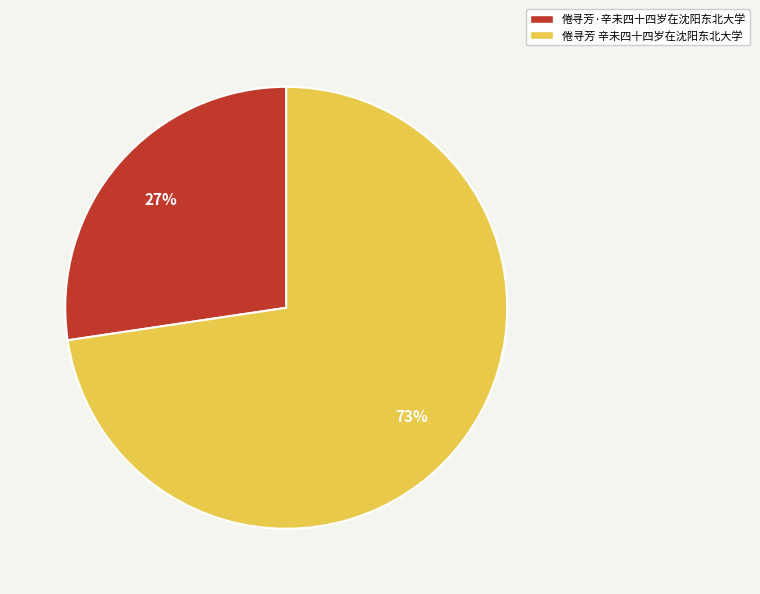

Which has a higher value, 倦寻芳·辛未四十四岁在沈阳东北大学 or 倦寻芳 辛未四十四岁在沈阳东北大学?

倦寻芳 辛未四十四岁在沈阳东北大学